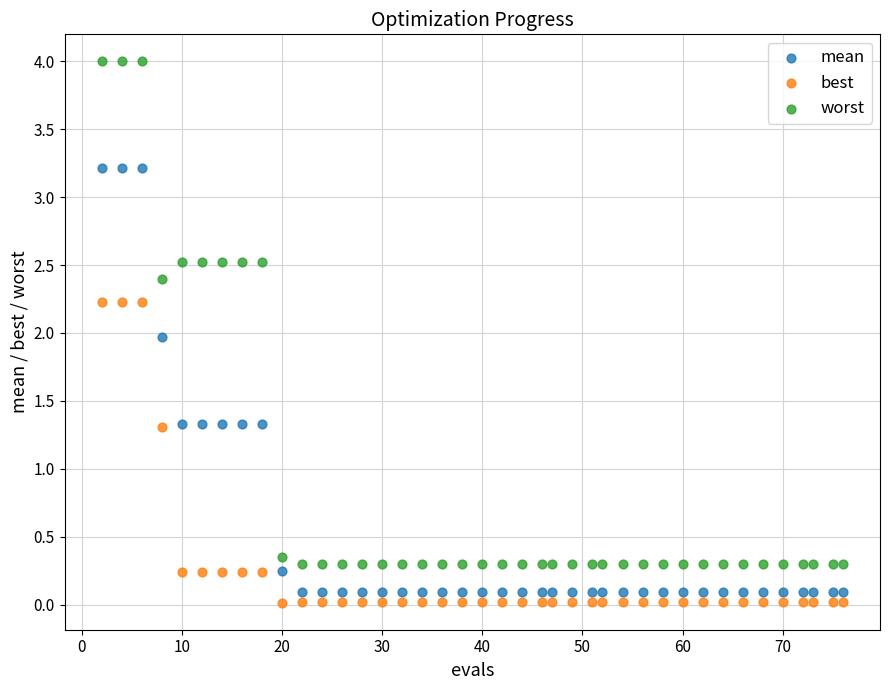

Which series has the widest spread of Y values?

worst